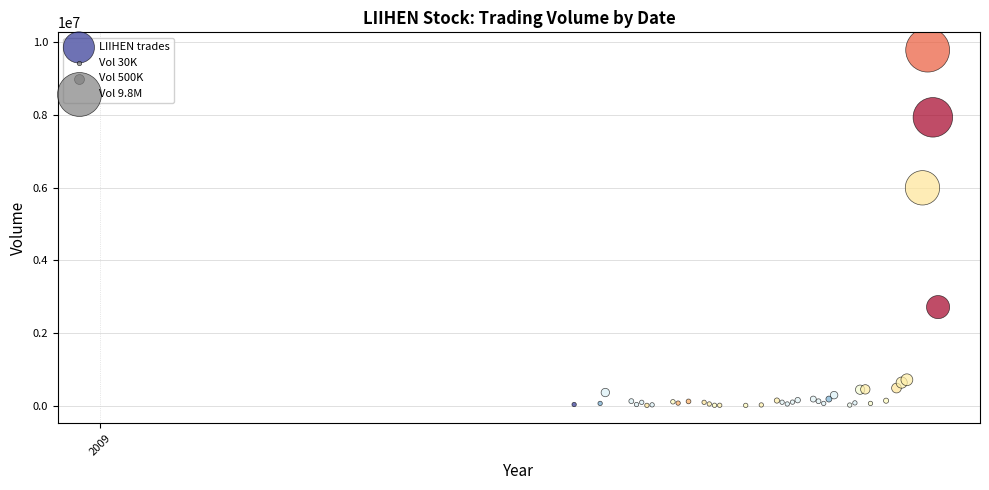

What Y value in the scatter plot is closest to 4896447?

5995497